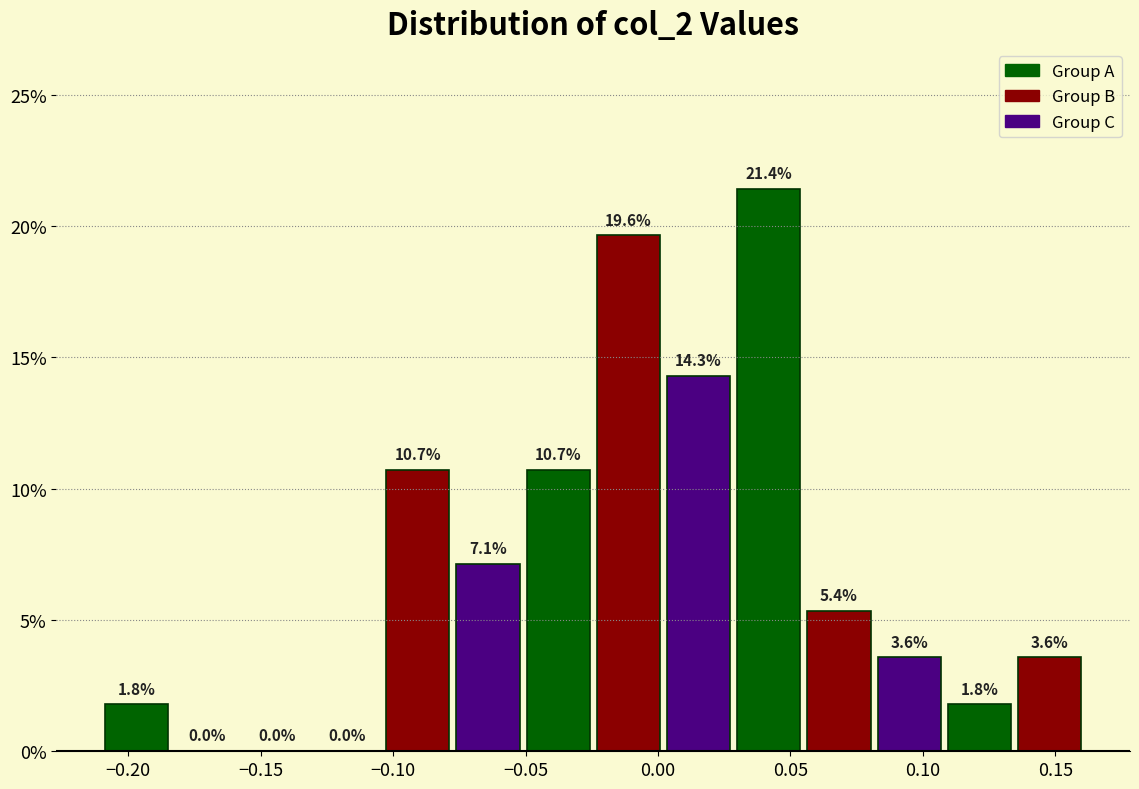

Reading left to right, transcribe this chart: for each bar, give the range it covers on the x-axis and its height. The bar edges are not printed on the chart, so give them approximately, as read against the axis.

-0.210 to -0.185: 1.8
-0.185 to -0.155: 0.0
-0.155 to -0.130: 0.0
-0.130 to -0.105: 0.0
-0.105 to -0.075: 10.7
-0.075 to -0.050: 7.1
-0.050 to -0.025: 10.7
-0.025 to 0.000: 19.6
0.000 to 0.030: 14.3
0.030 to 0.055: 21.4
0.055 to 0.080: 5.4
0.080 to 0.110: 3.6
0.110 to 0.135: 1.8
0.135 to 0.160: 3.6